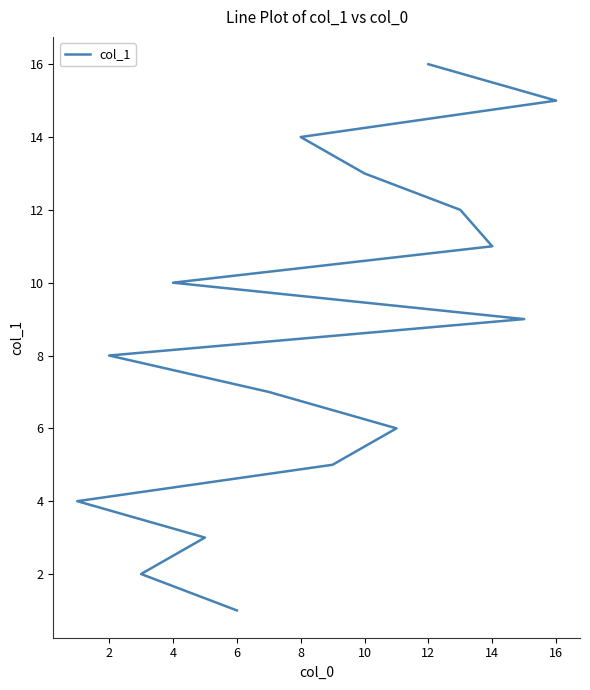

Which label corresponds to the largest value in the chart?

12